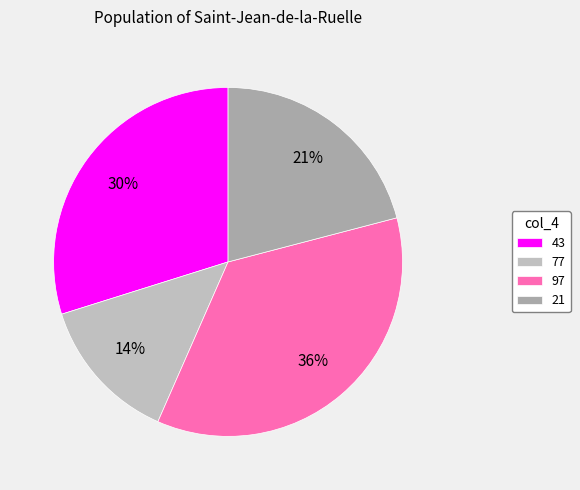

Count the number of slices in the pie.

4